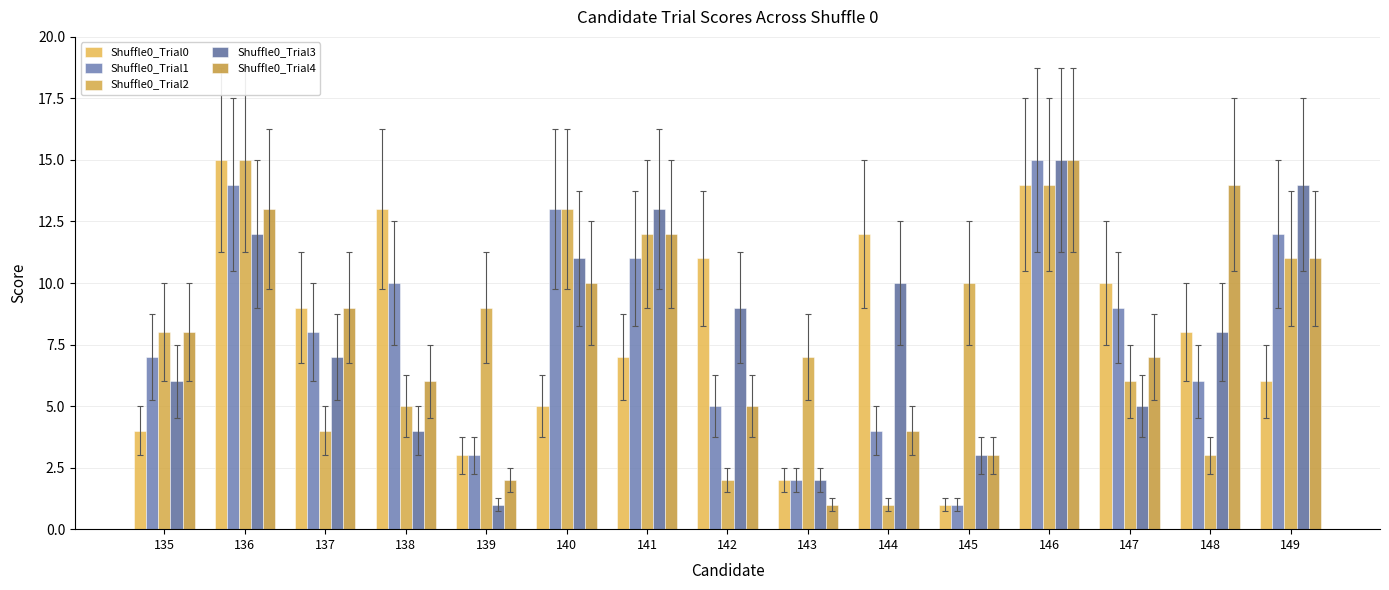

Rank the series at 143 from highest to lowest value.

Shuffle0_Trial2, Shuffle0_Trial0, Shuffle0_Trial1, Shuffle0_Trial3, Shuffle0_Trial4